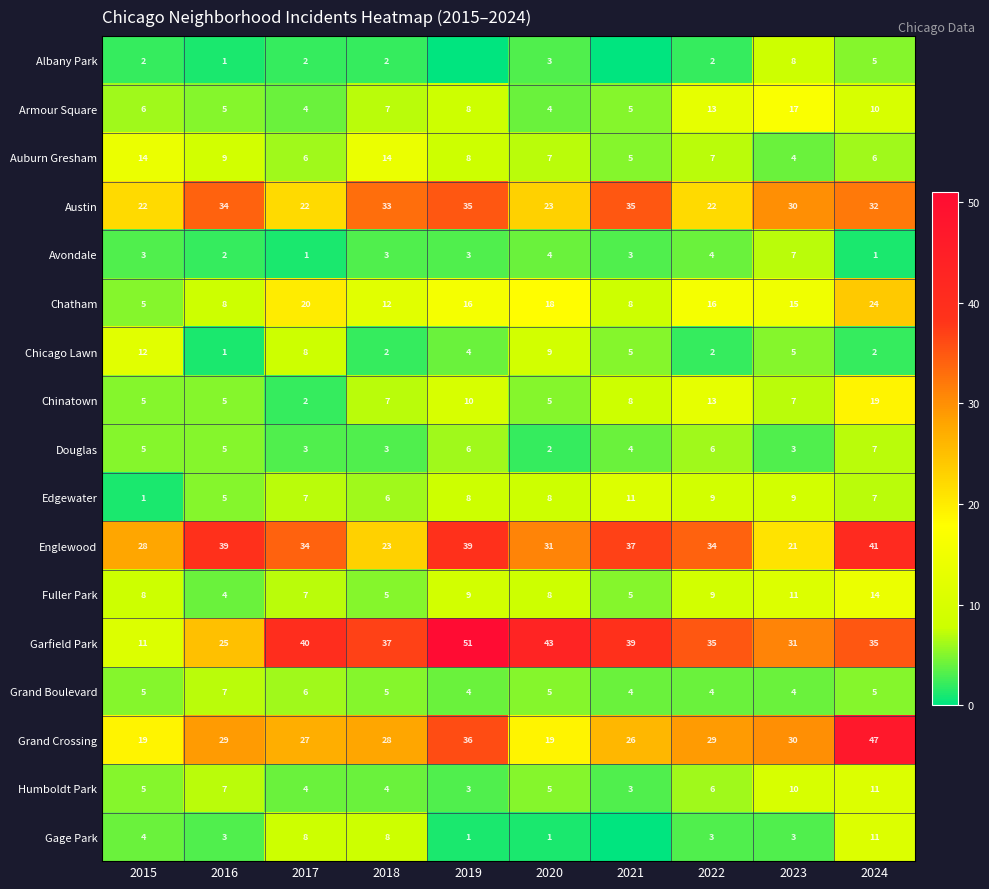

What is the spread (max minus min) of values at 2023?

28